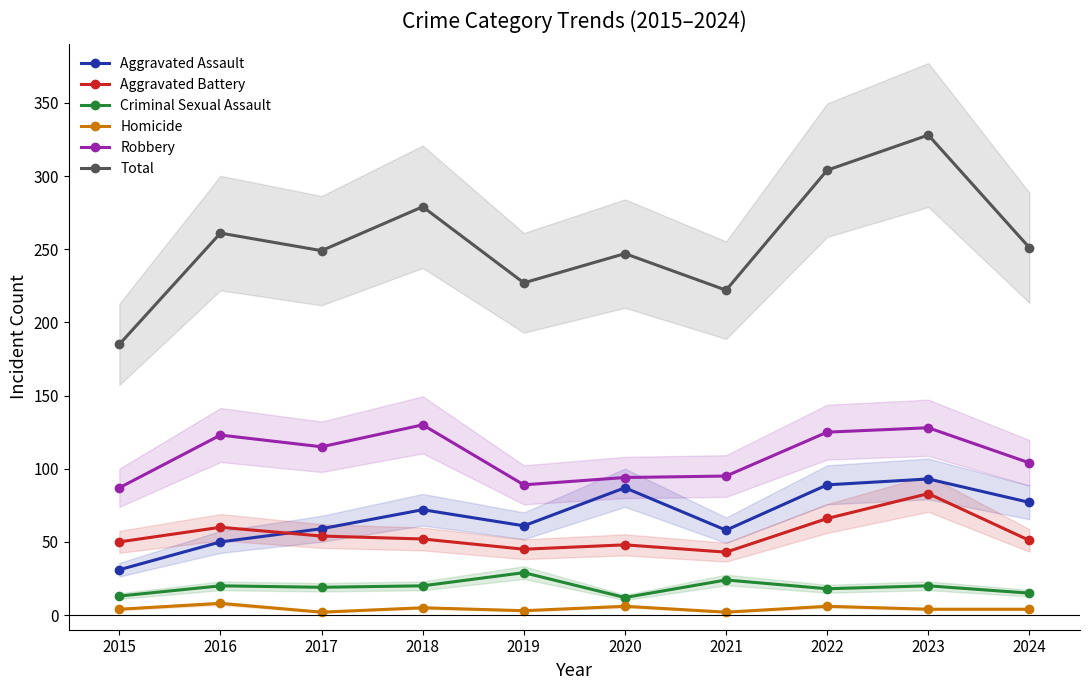

How many lines are shown in the chart?

6